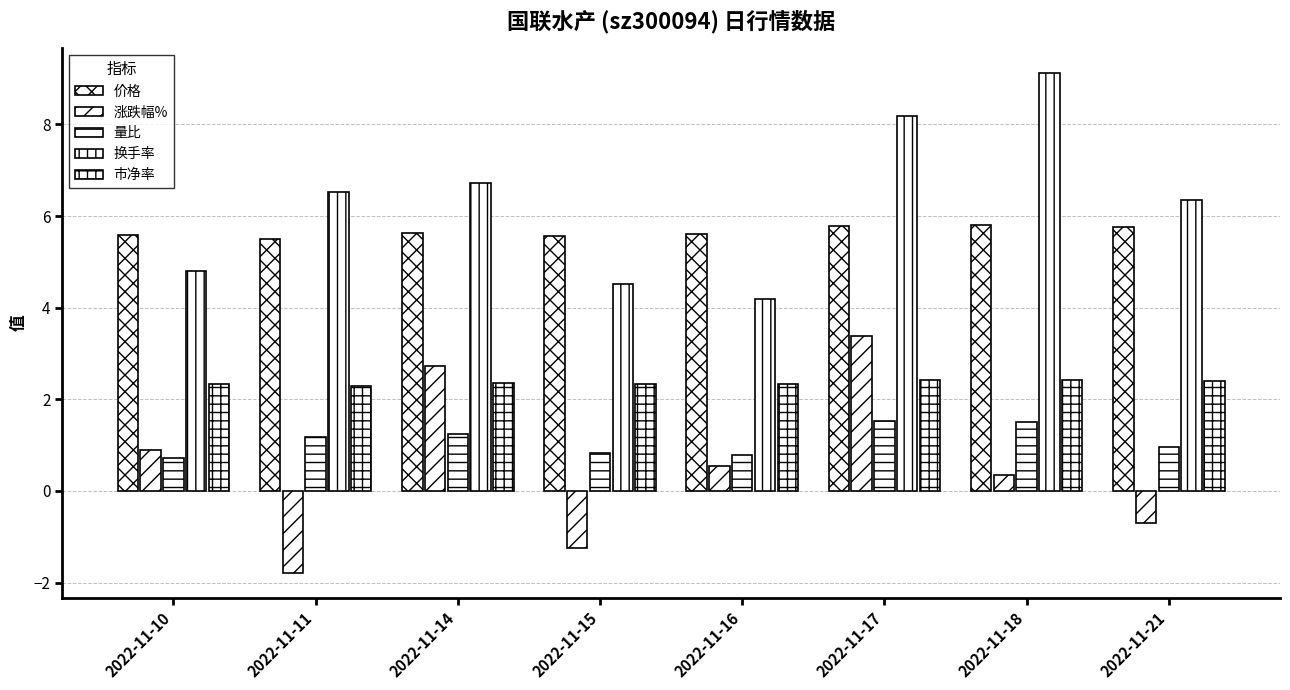

Is the value of 市净率 at 2022-11-14 greater than the value of 量比 at 2022-11-14?

Yes